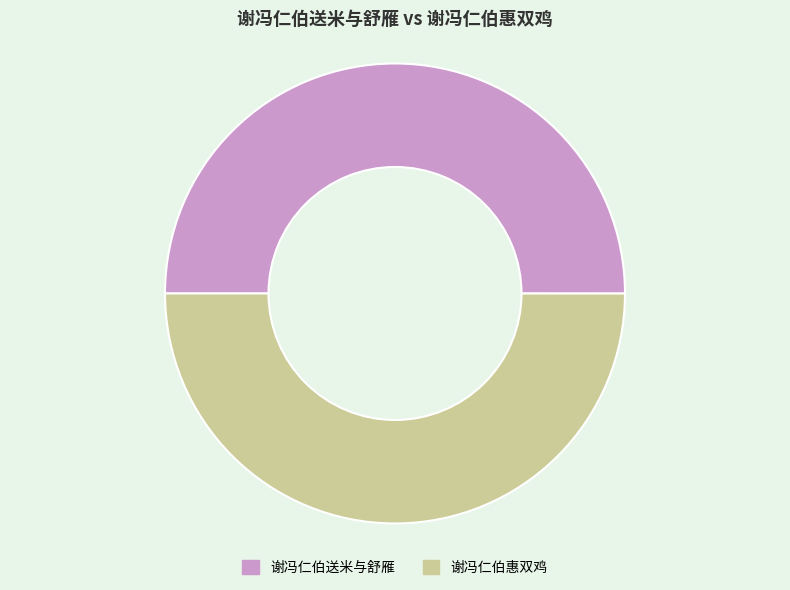

How many segments does this pie chart have?

2